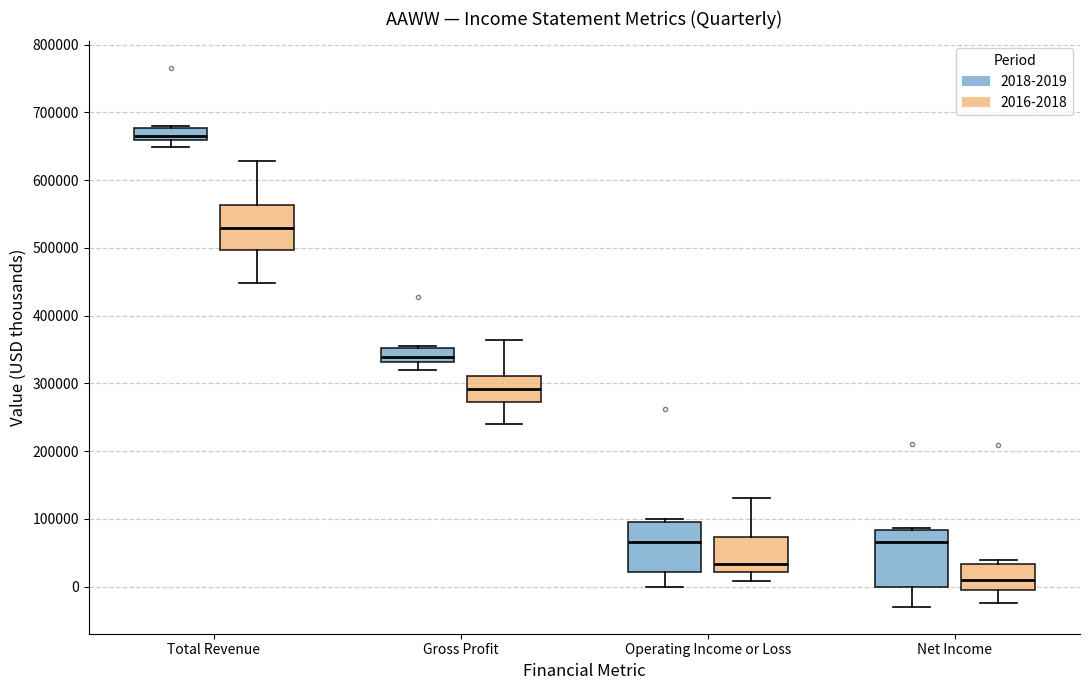

Which box's median line is the highest?

Total Revenue (2018-2019)